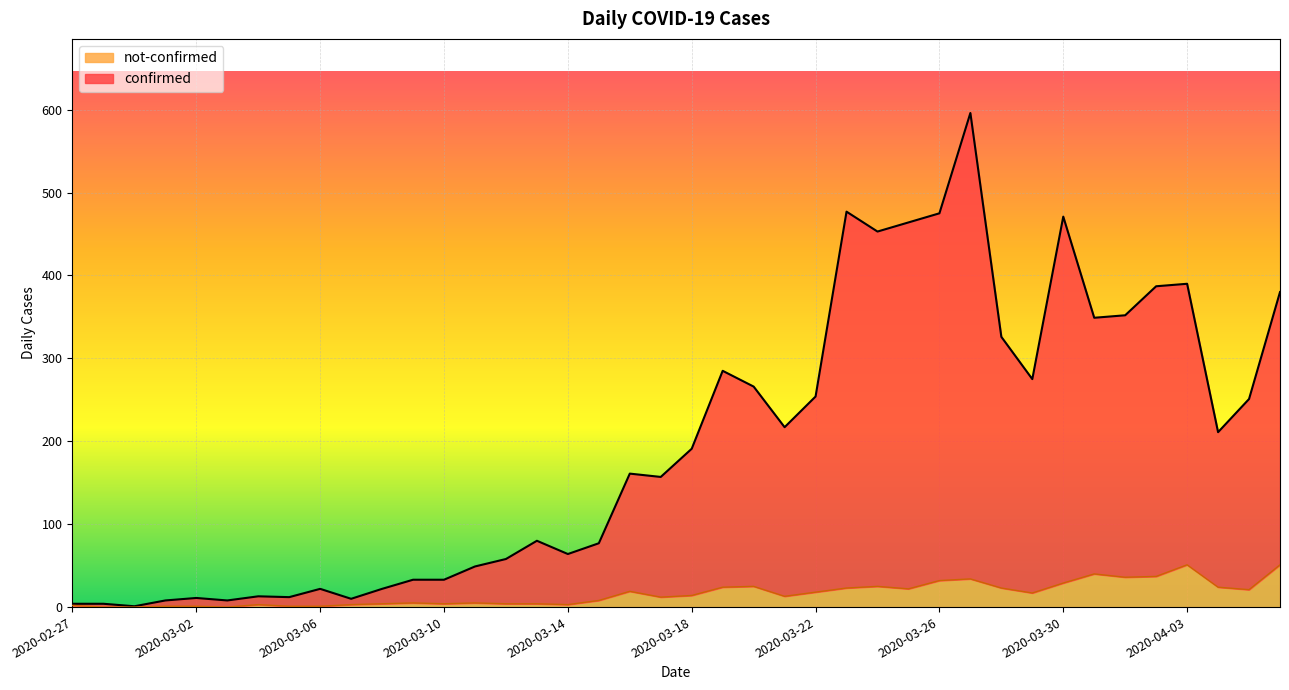

What is the approximate value of confirmed at 2020-03-23, to the nearest 100?

500